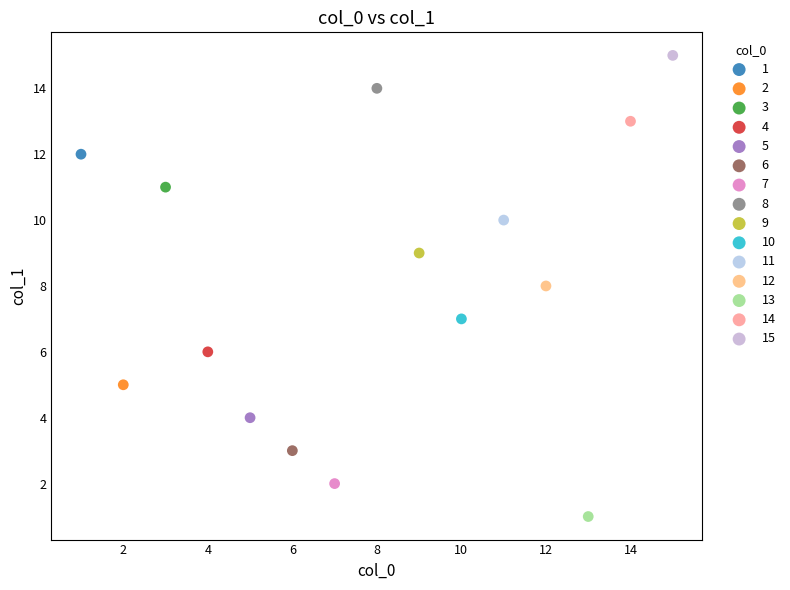

What are all the series names shown in the legend?

1, 2, 3, 4, 5, 6, 7, 8, 9, 10, 11, 12, 13, 14, 15